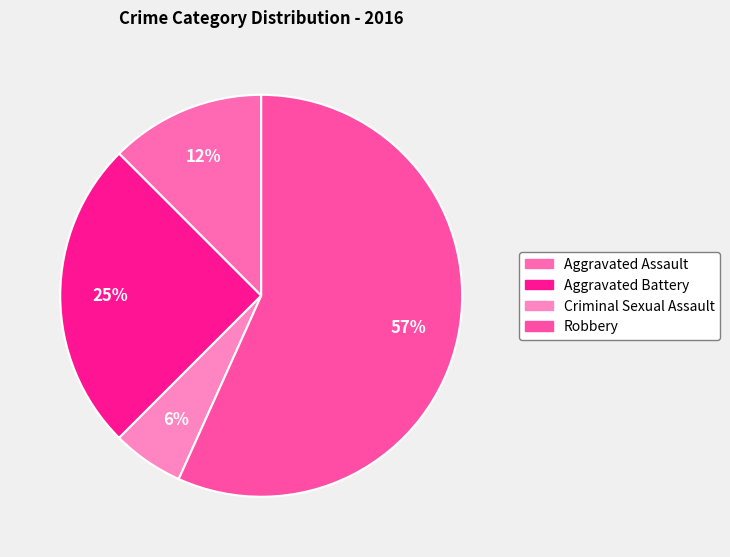

To the nearest percent, what percentage of the pie is Aggravated Battery?

25%